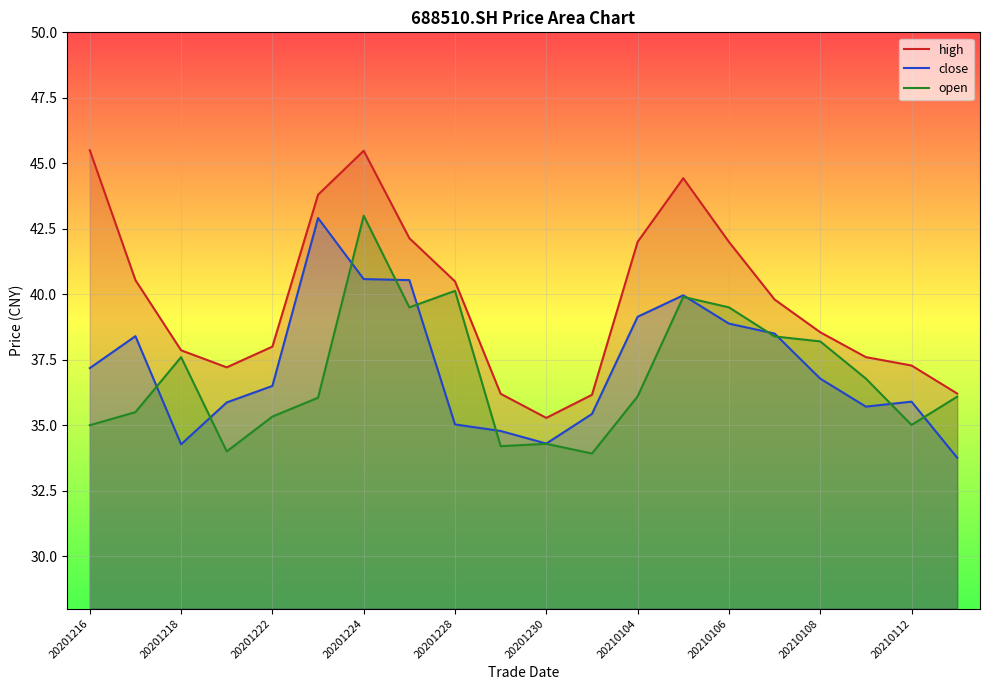

In open, how many points are higher than both neighbors (excluding endpoints)?

5